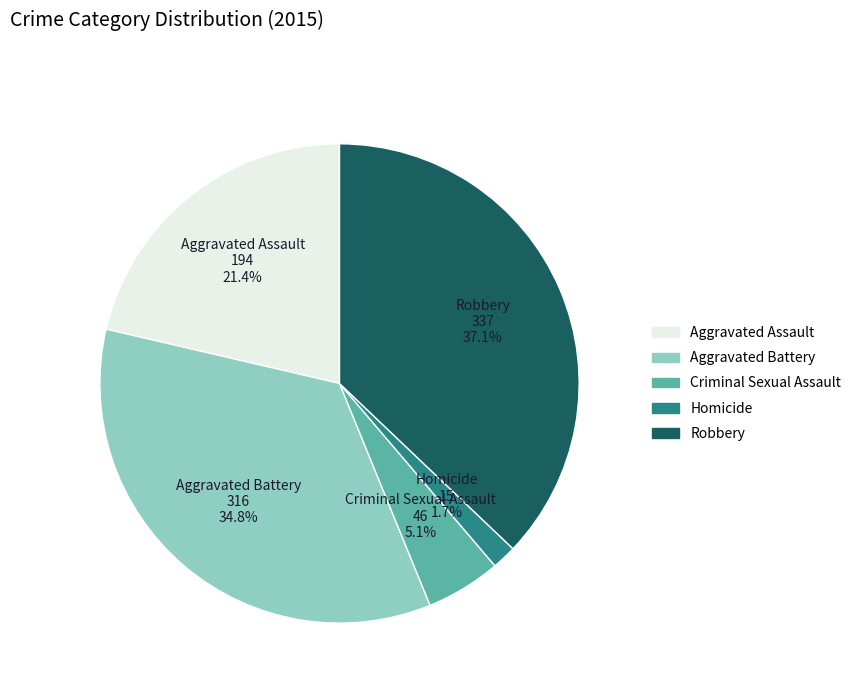

Which slice is the largest?

Robbery